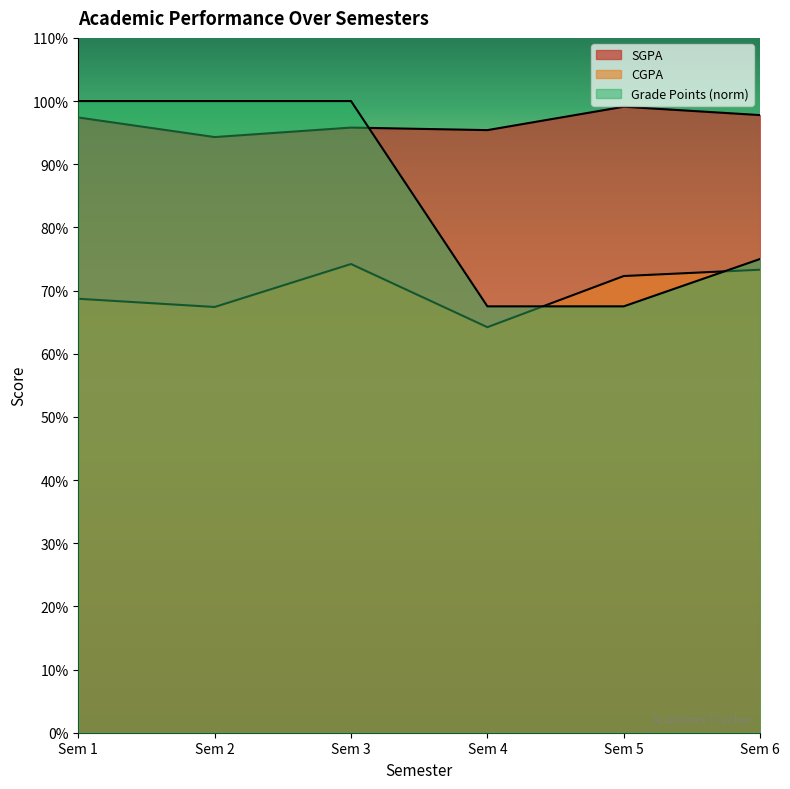

Is it true that CGPA equals 6.7 at Sem 2?

True